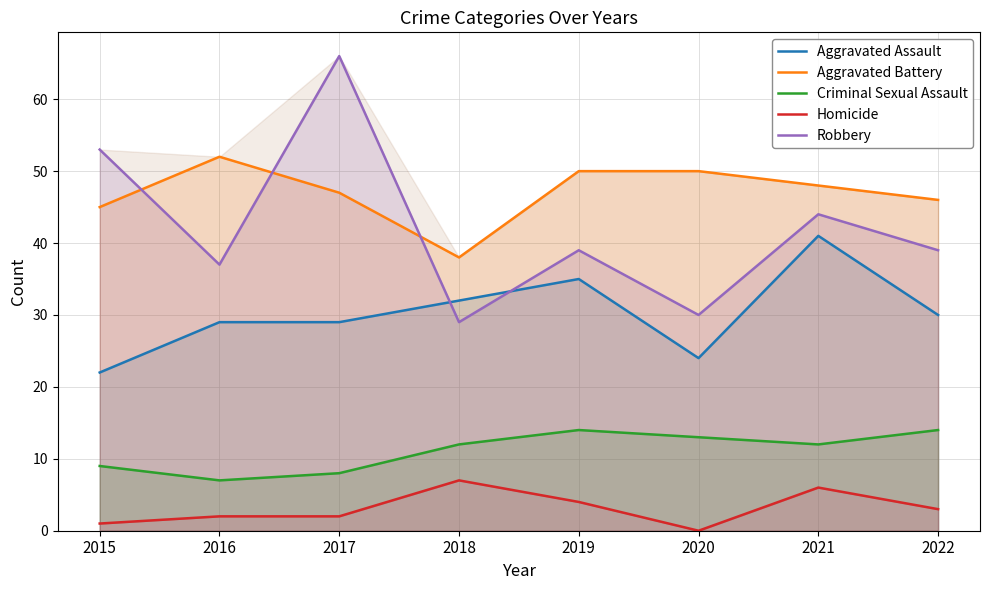

What is the total value across all series at 2018?

118